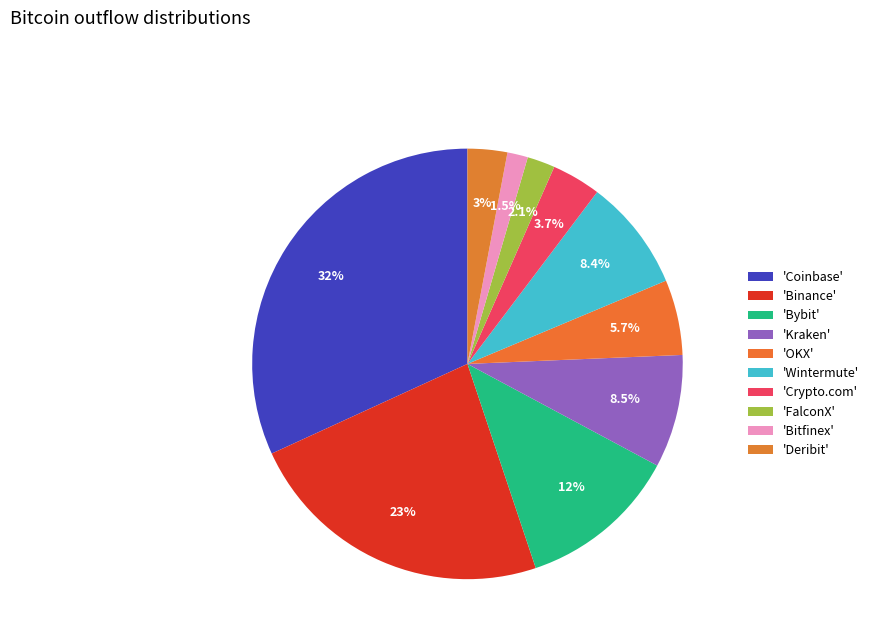

Which category has the smallest portion of the pie?

Bitfinex